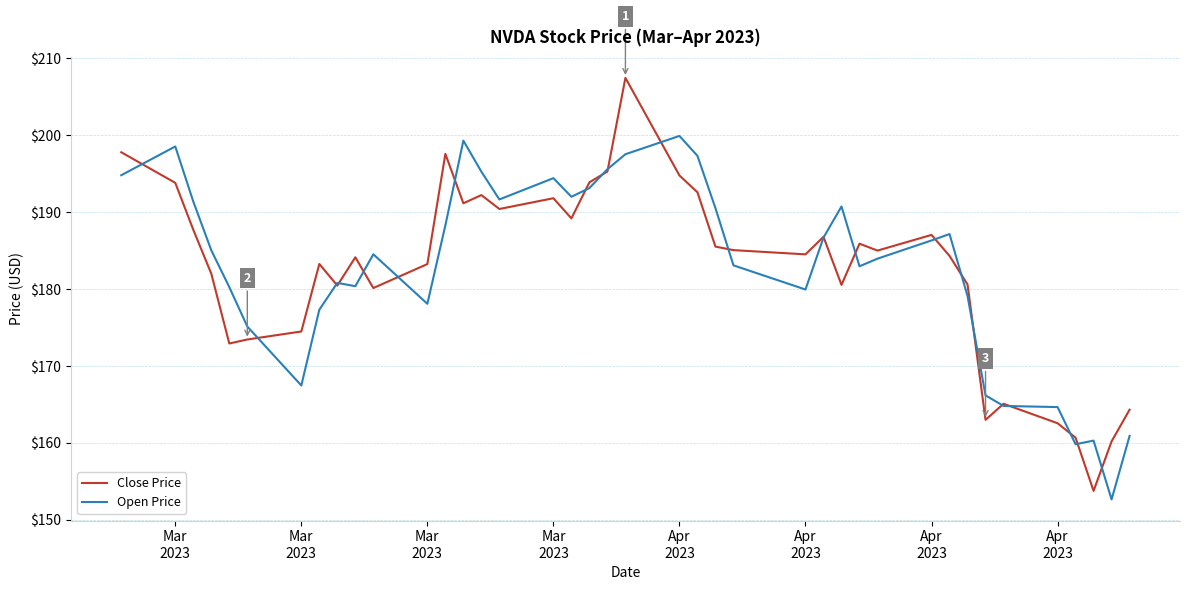

What is the maximum value for Open Price?

199.9